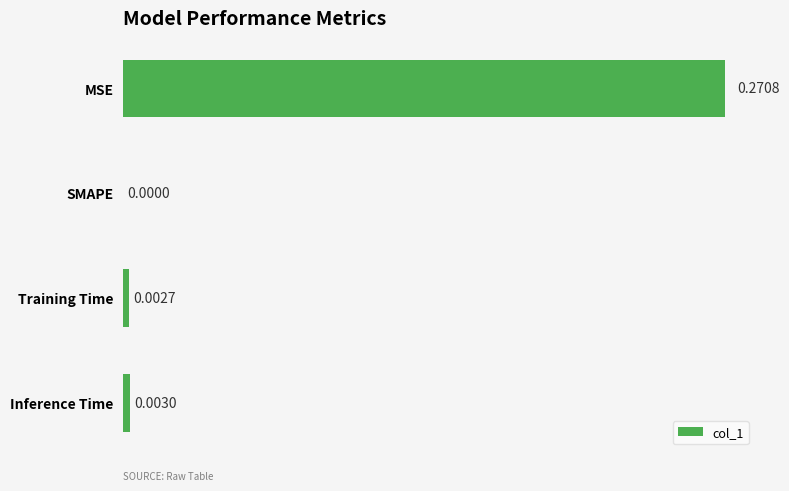

At which category does the chart reach its peak across all series?

MSE